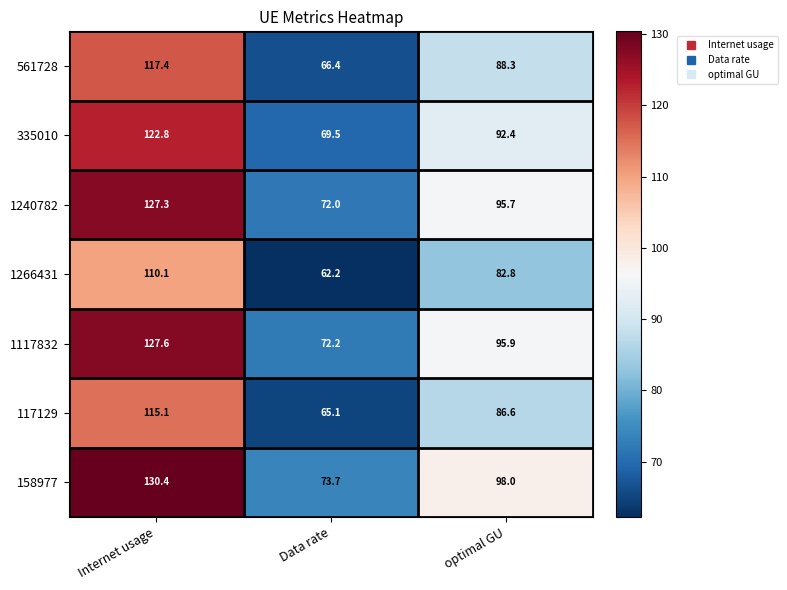

Reading left to right, transcribe all the data shown in this chart.

561728: 117.4	66.4	88.3
335010: 122.8	69.5	92.4
1240782: 127.3	72.0	95.7
1266431: 110.1	62.2	82.8
1117832: 127.6	72.2	95.9
117129: 115.1	65.1	86.6
158977: 130.4	73.7	98.0